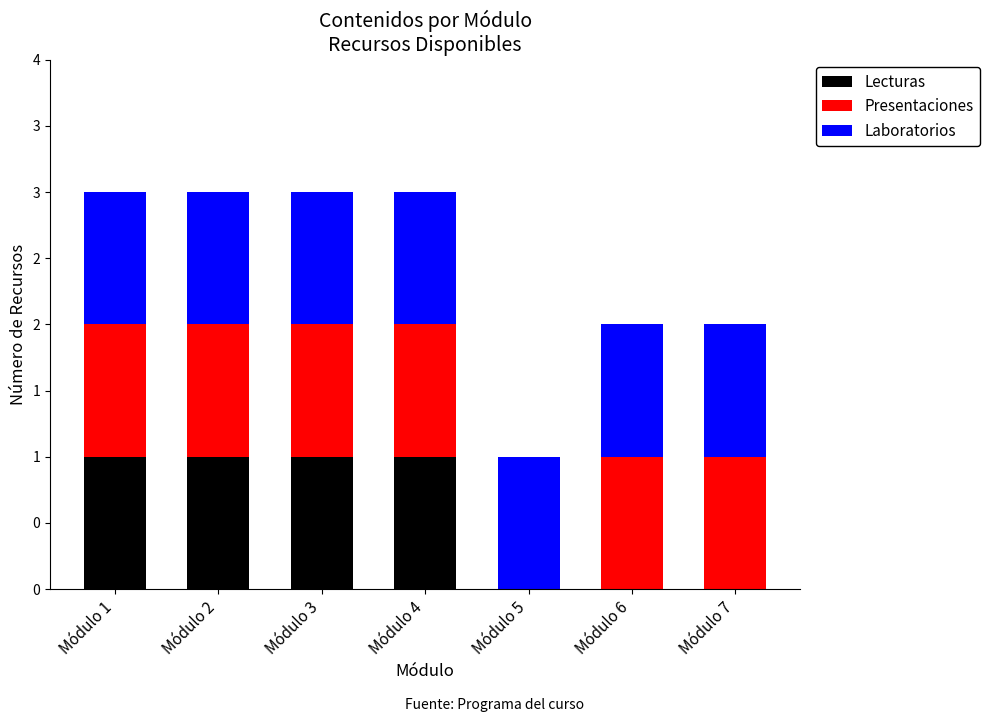

Are the bars horizontal?

No